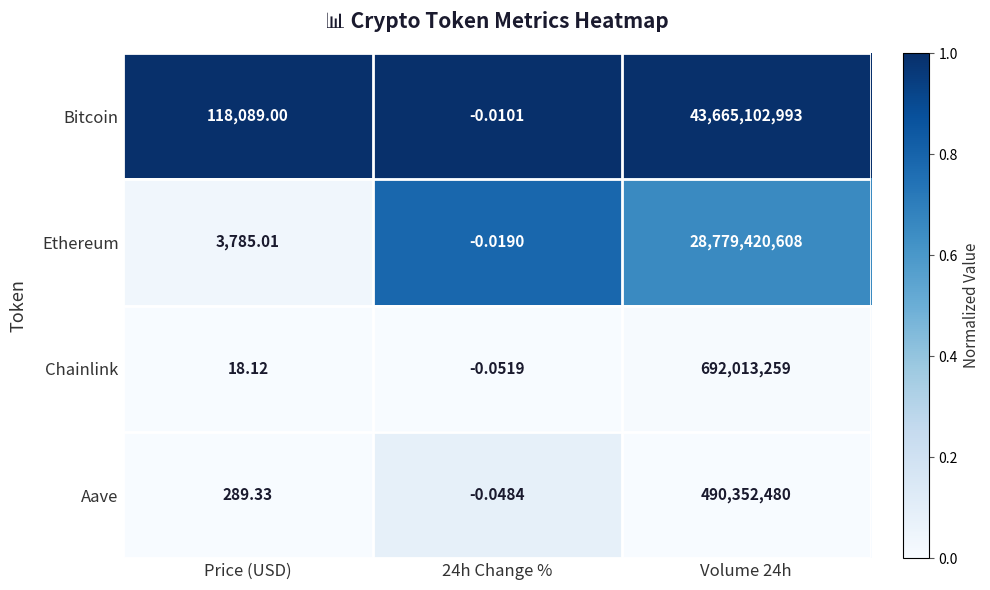

At which label is Bitcoin closest to 21832551496?

Price (USD)